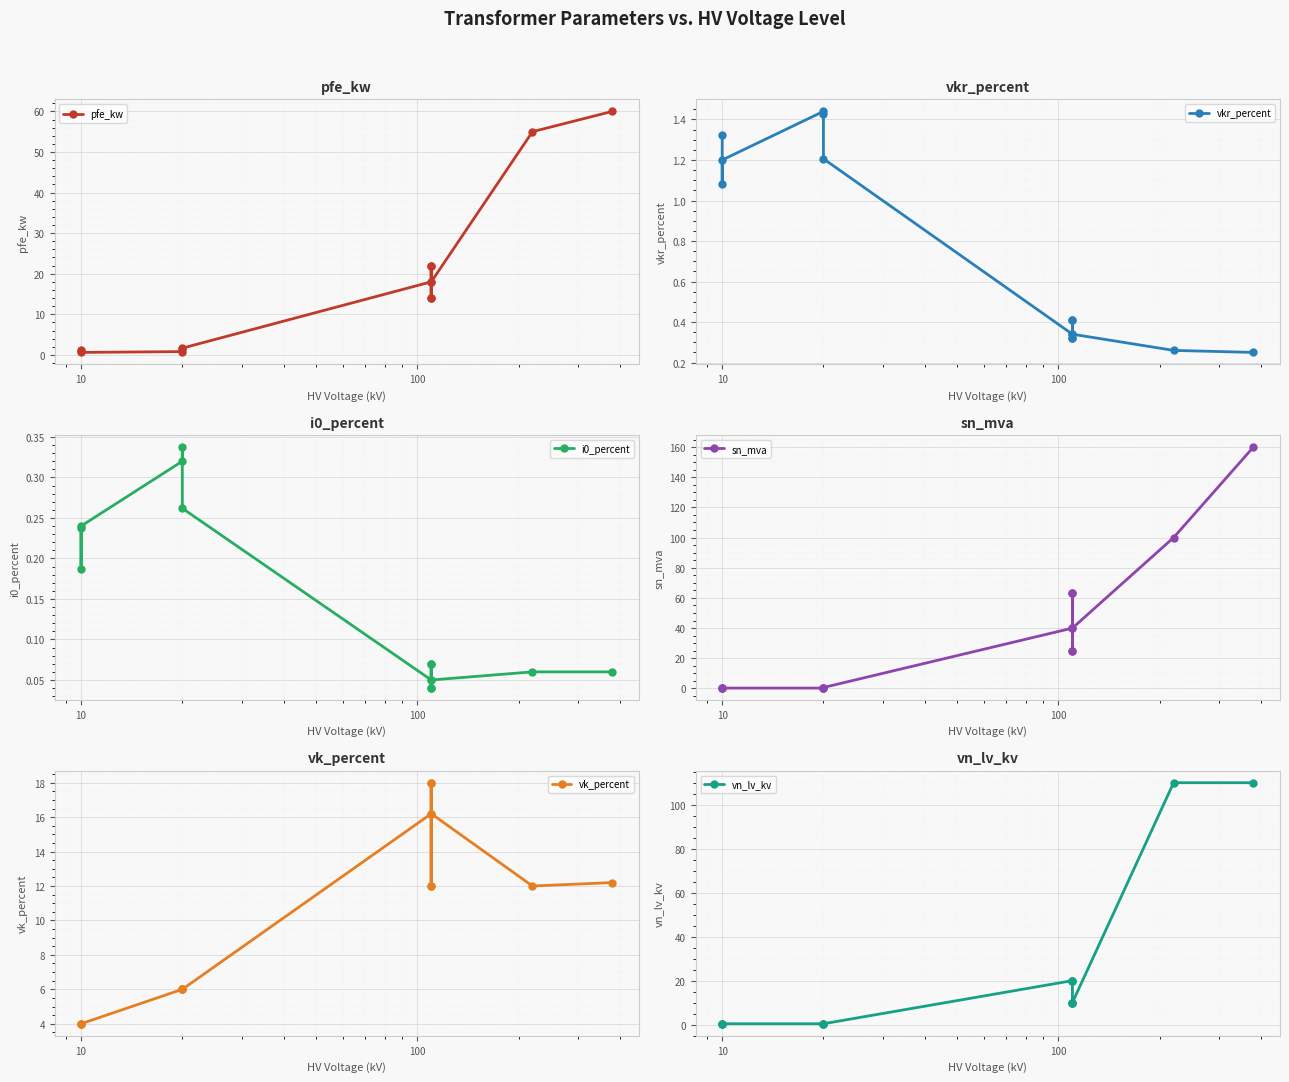

What are all the series names shown in the legend?

pfe_kw, vkr_percent, i0_percent, sn_mva, vk_percent, vn_lv_kv